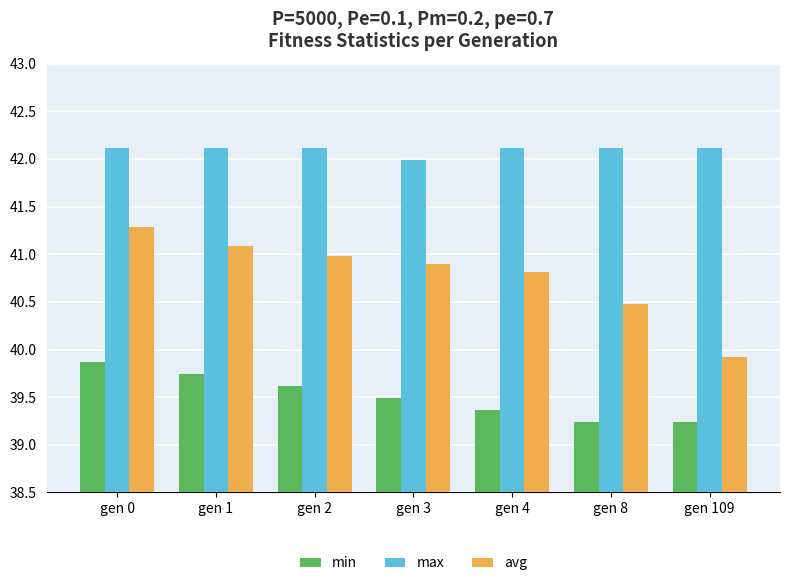

List the series in order of their overall mean, lowest first.

min, avg, max